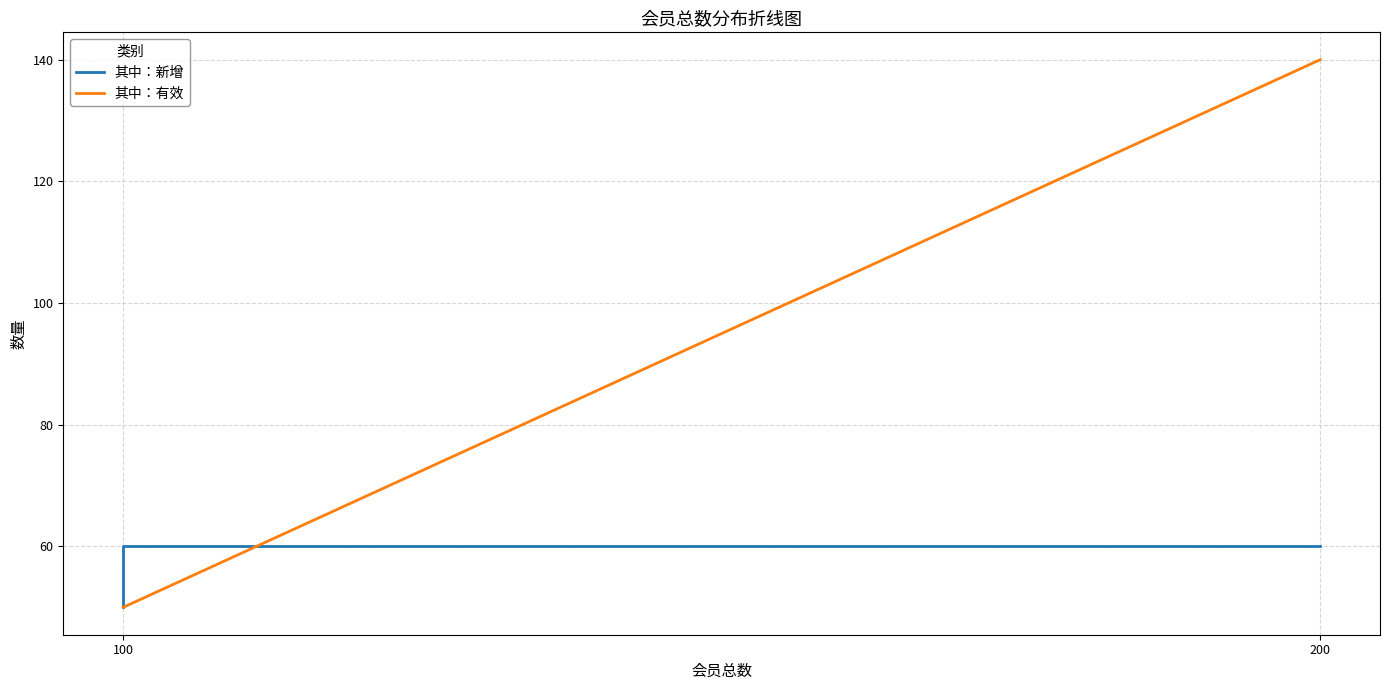

What is the maximum value for 其中：新增?

60